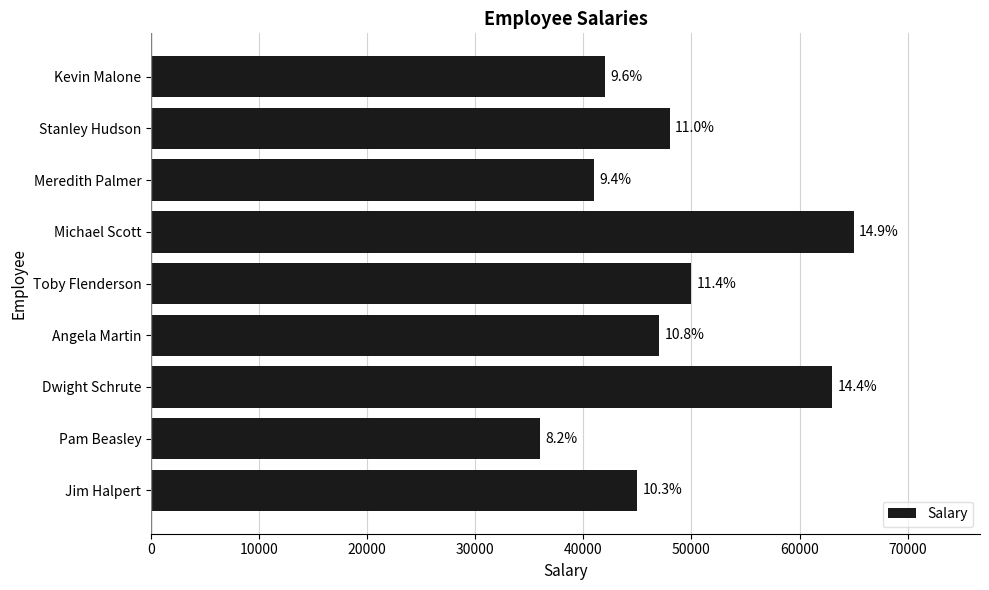

How many data points are less than 47000?

4